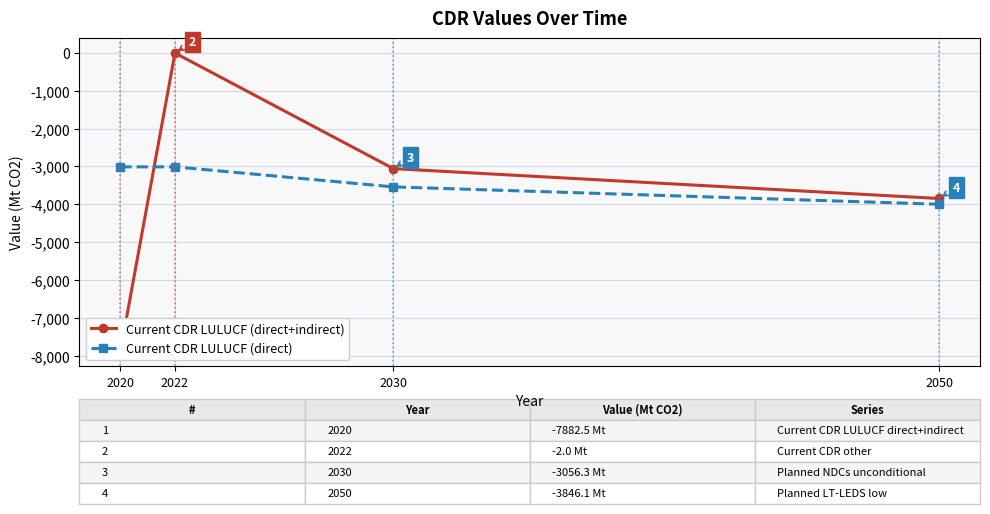

What is the sum of the Current CDR LULUCF (direct) values at 2022 and 2020?

-6020.6